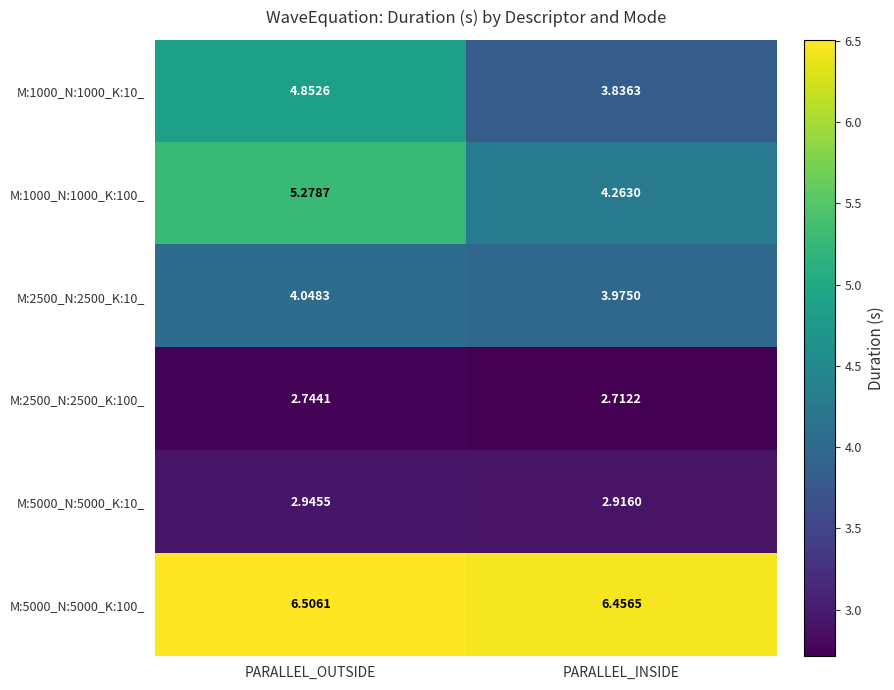

Rank the categories by M:1000_N:1000_K:10_ value from highest to lowest.

PARALLEL_OUTSIDE, PARALLEL_INSIDE